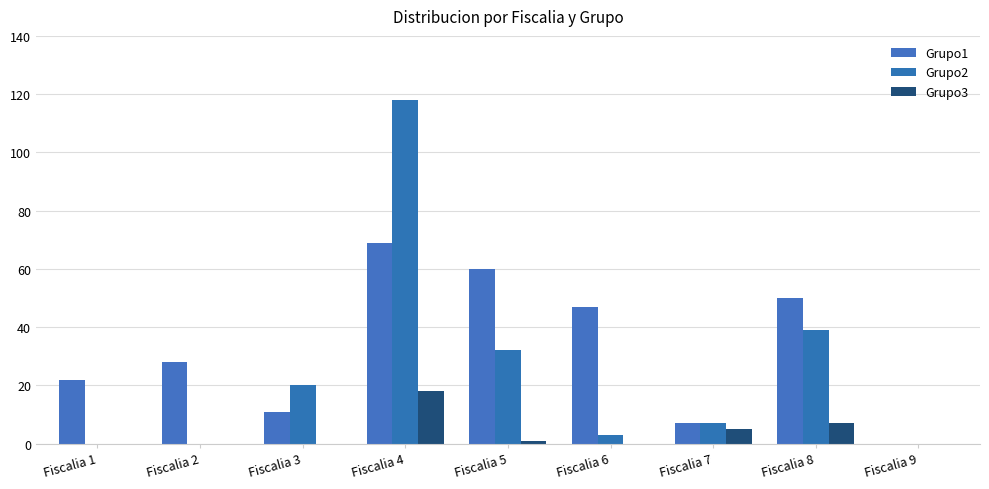

How many groups of bars are there?

9